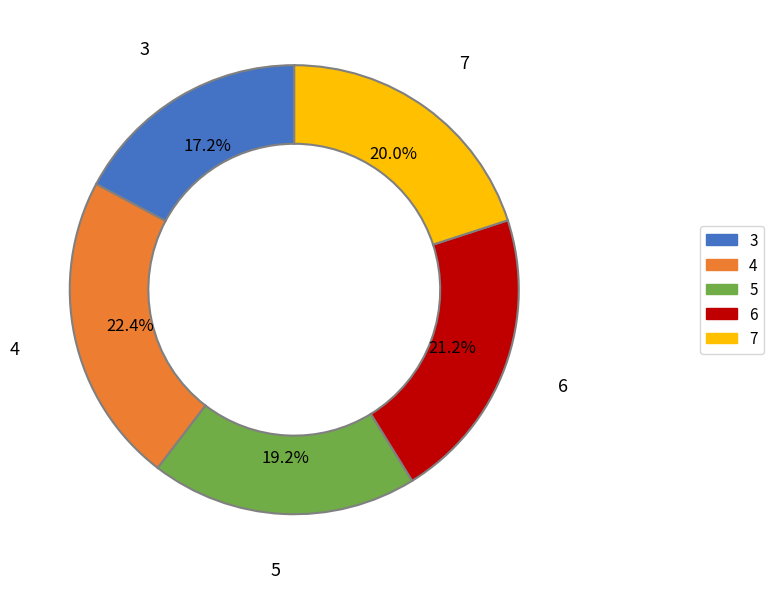

Count the number of slices in the pie.

5